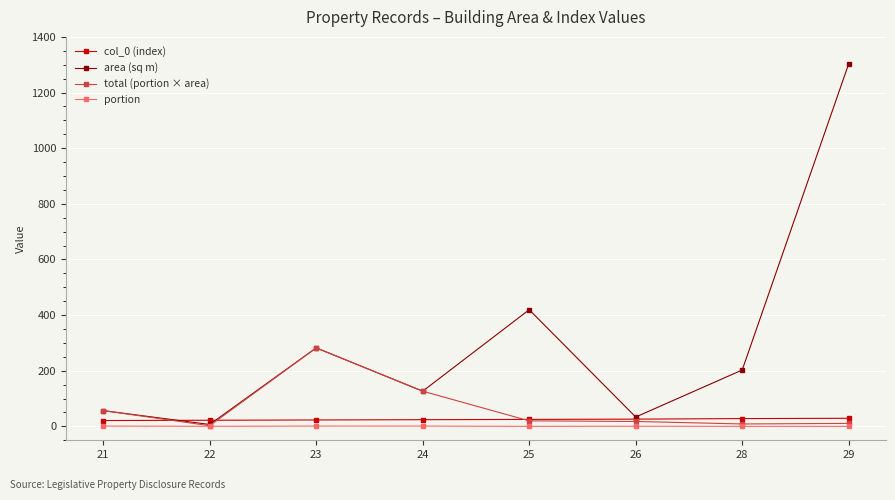

Is it true that area (sq m) equals 6.8 at 22?

True